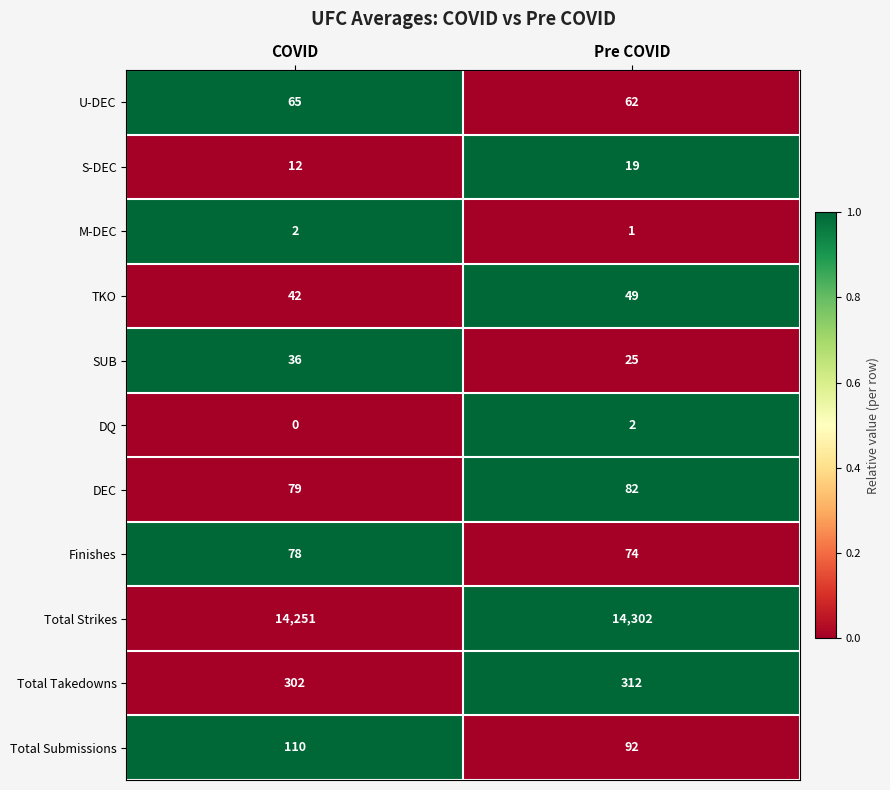

Reading left to right, transcribe all the data shown in this chart.

U-DEC: 65	62
S-DEC: 12	19
M-DEC: 2	1
TKO: 42	49
SUB: 36	25
DQ: 0	2
DEC: 79	82
Finishes: 78	74
Total Strikes: 14251	14302
Total Takedowns: 302	312
Total Submissions: 110	92